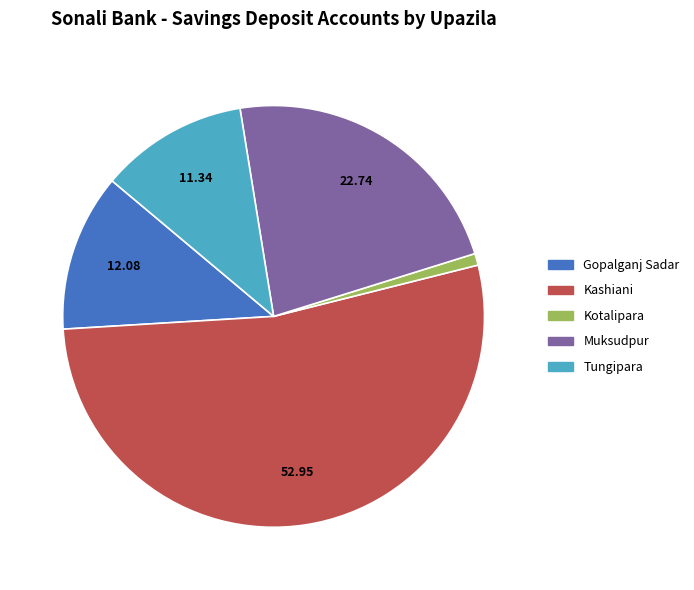

Between Muksudpur and Kashiani, which is larger?

Kashiani